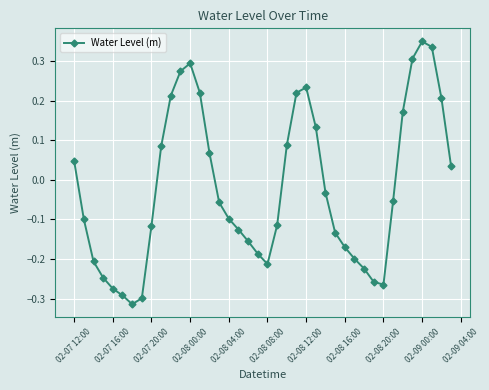

How many interior local valleys (lower than both neighbors) does the data have?

3